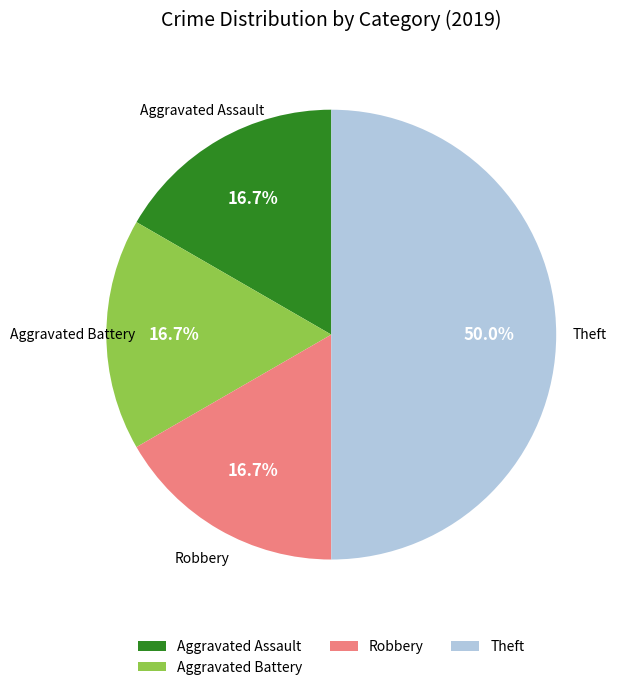

To the nearest percent, what is the difference between the largest and smallest slice percentages?

33%